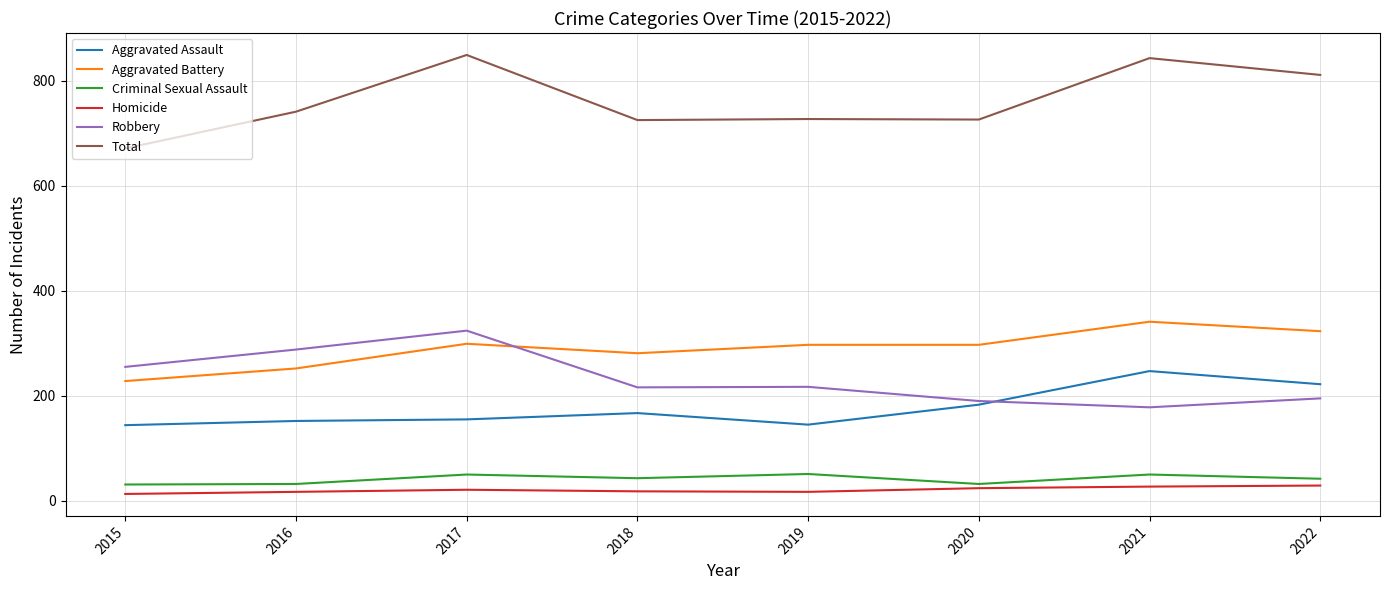

Which series has the largest total across all categories?

Total